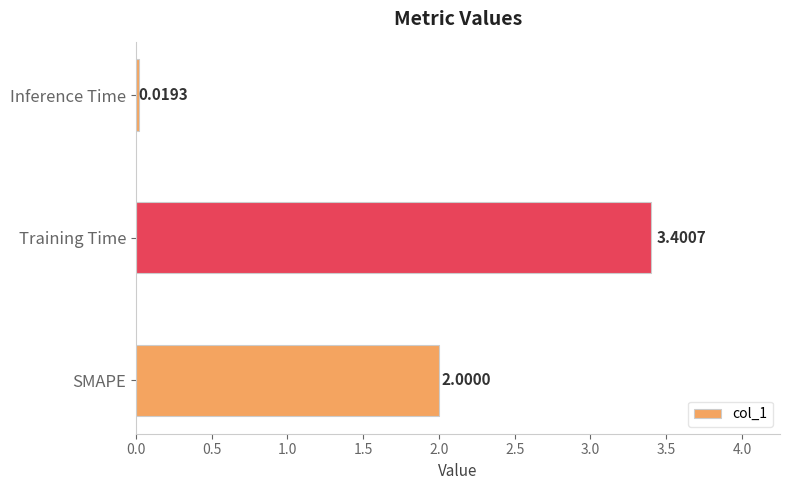

Approximately how many times larger is the value at Training Time compared to SMAPE?

1.7